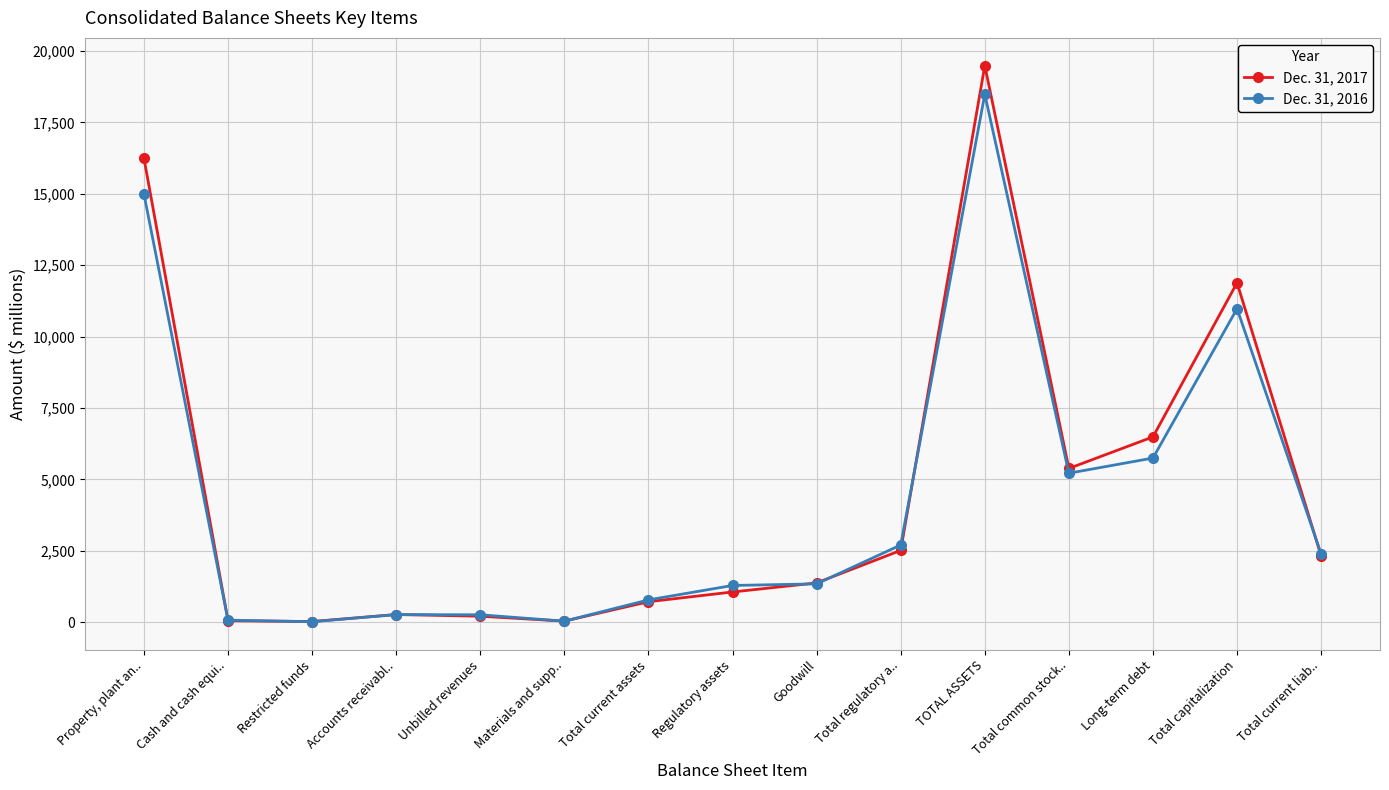

The Dec. 31, 2016 series shows 784 at Total current assets. True or false?

True